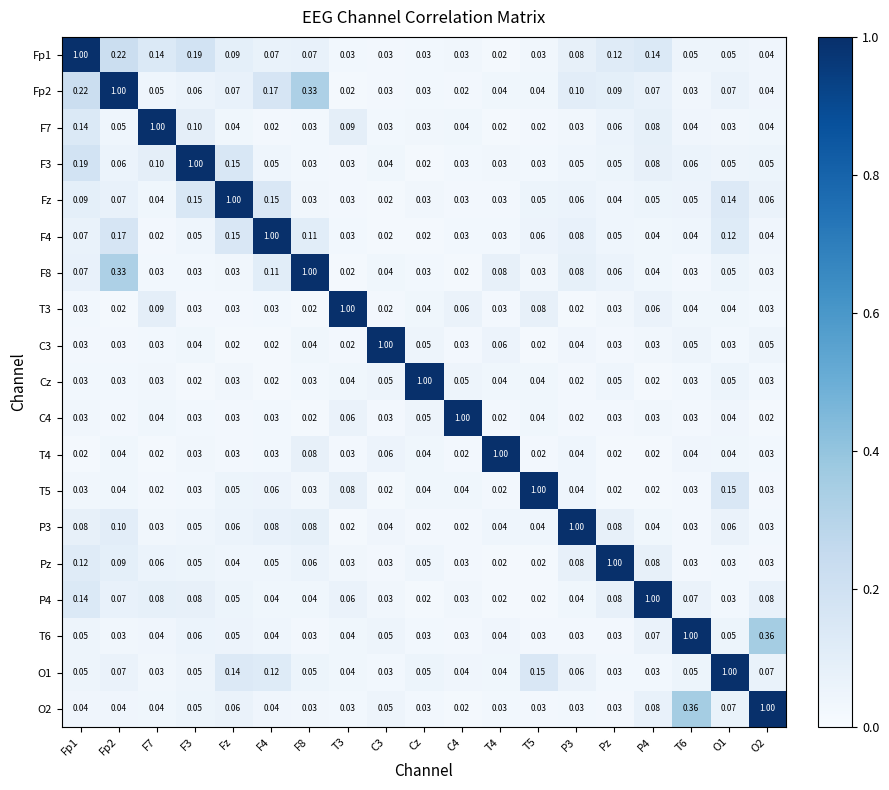

Is the value of Fp2 at Fp1 greater than the value of T5 at Fz?

Yes